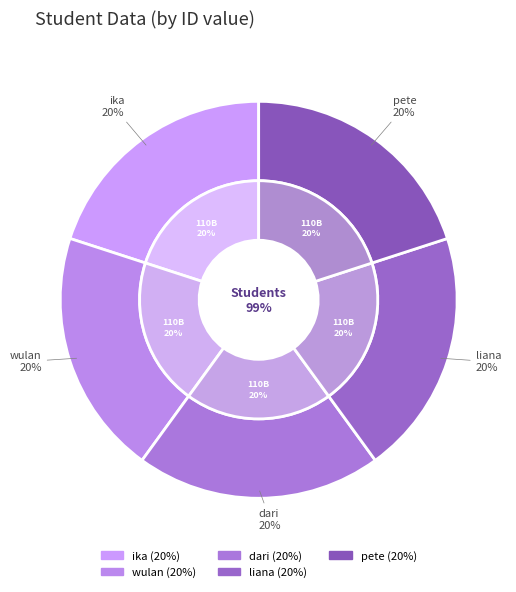

To the nearest percent, what portion does wulan represent?

20%